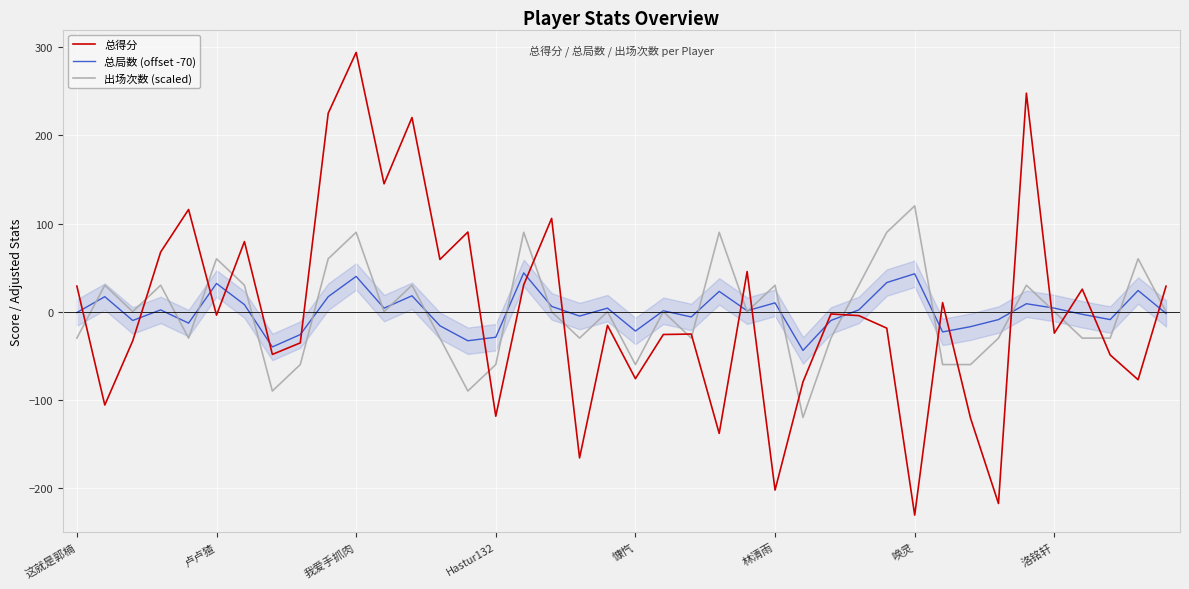

After their last crossing, which series has the higher values: 总局数 (offset -70) or 总得分?

总得分